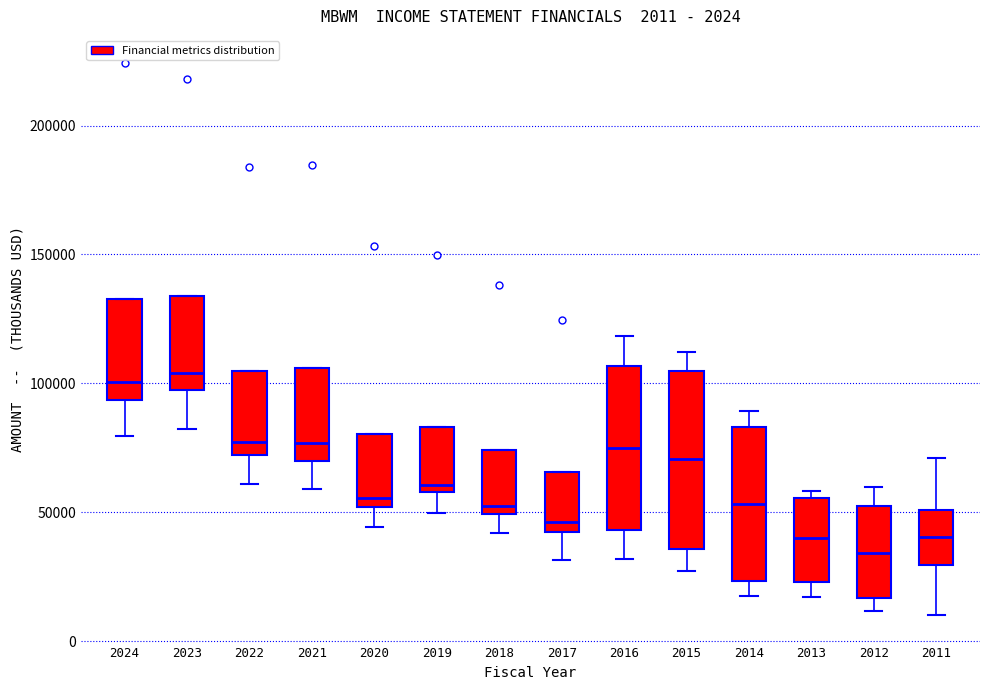

Which box's median line is the lowest?

2012